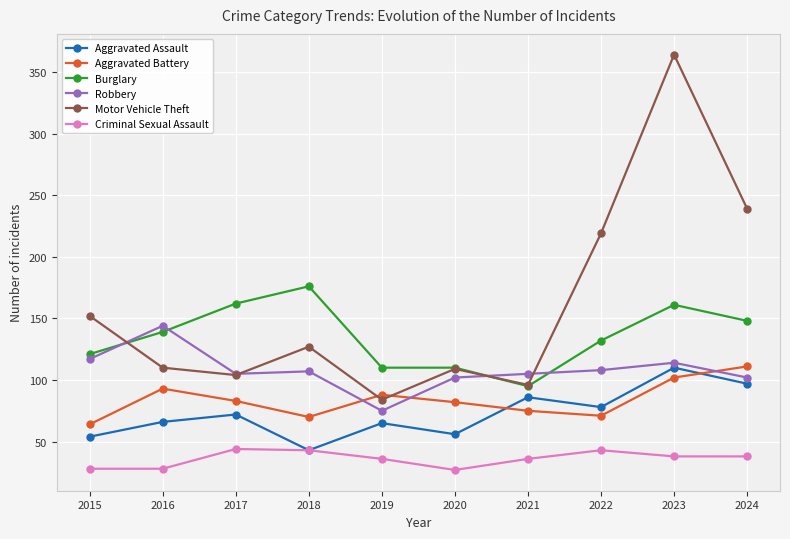

Is it true that Aggravated Assault equals 65 at 2019?

True